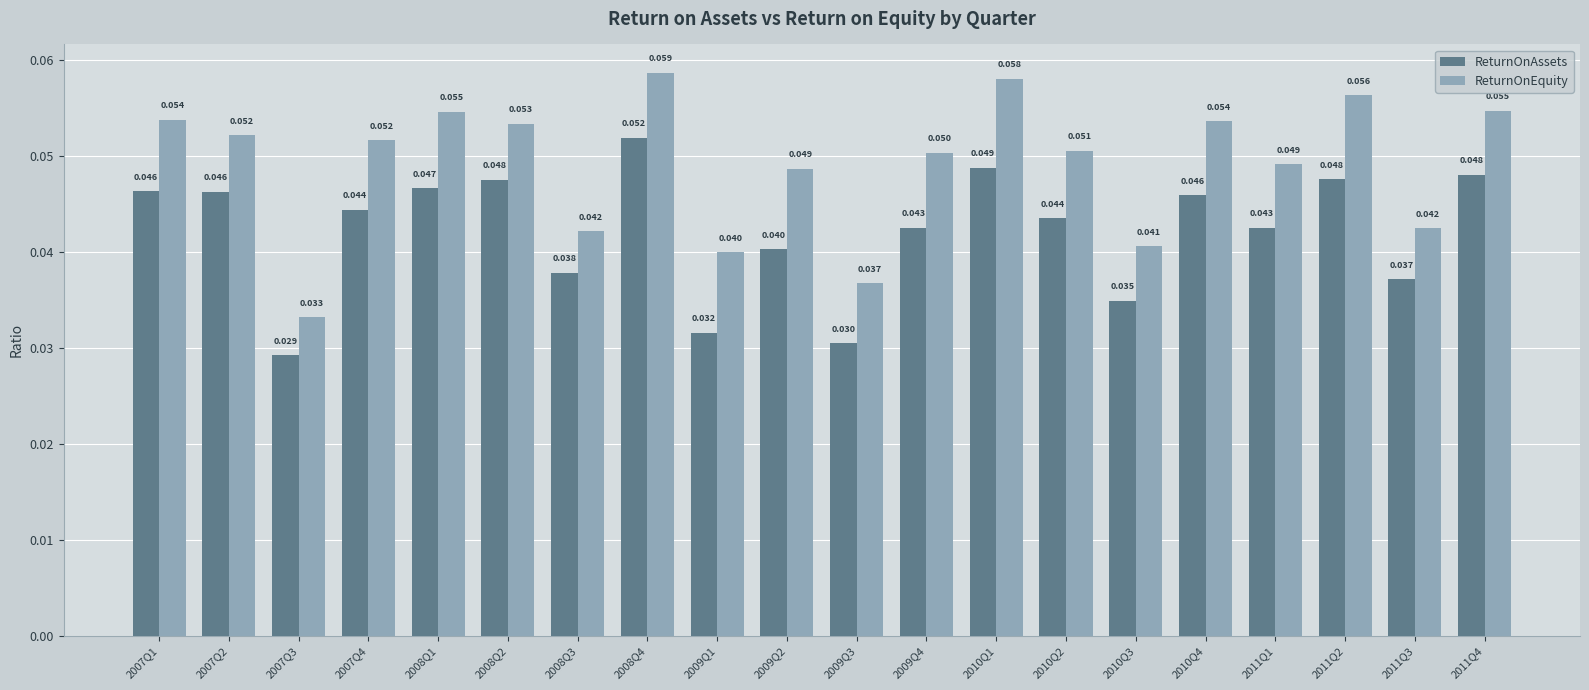

What position from the right is 2008Q4?

13